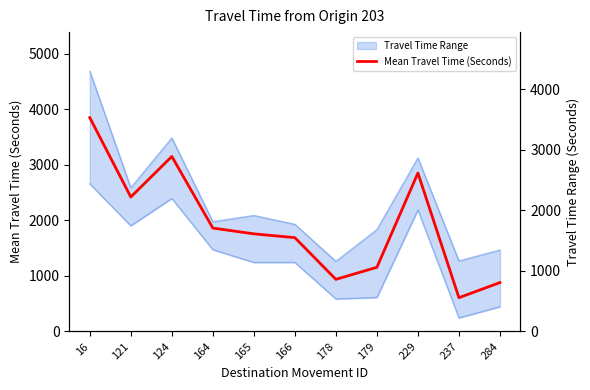

How many lines are shown in the chart?

1